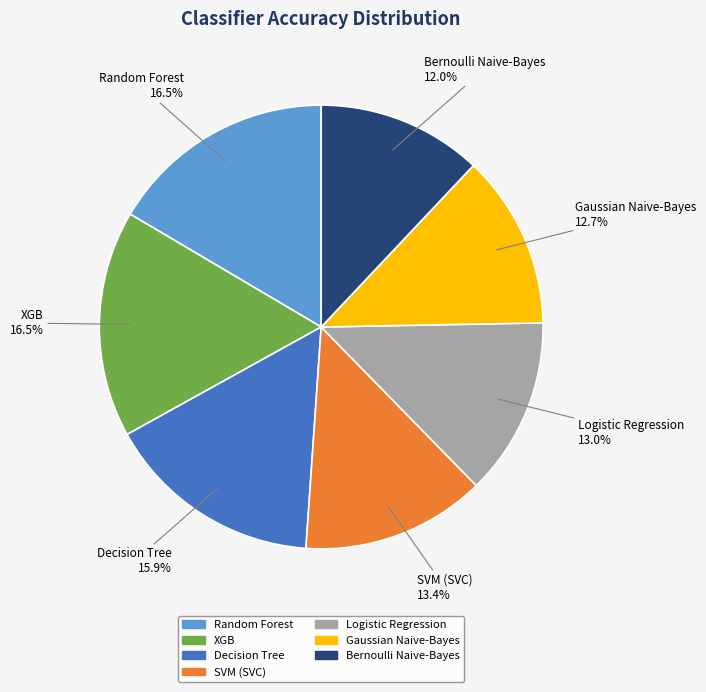

Is there a majority slice in this chart?

No